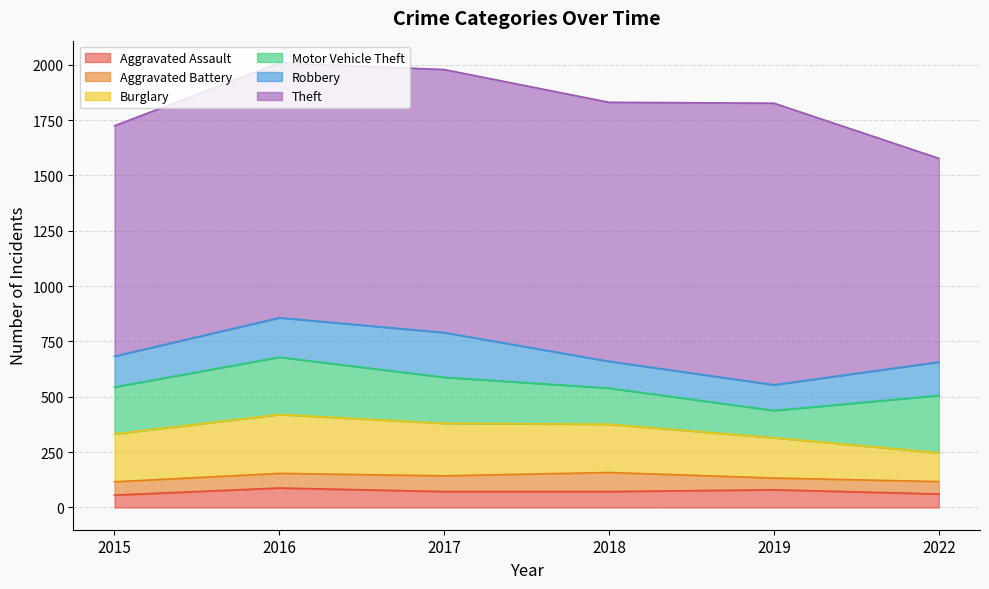

Rank the series at 2015 from highest to lowest value.

Theft, Burglary, Motor Vehicle Theft, Robbery, Aggravated Battery, Aggravated Assault